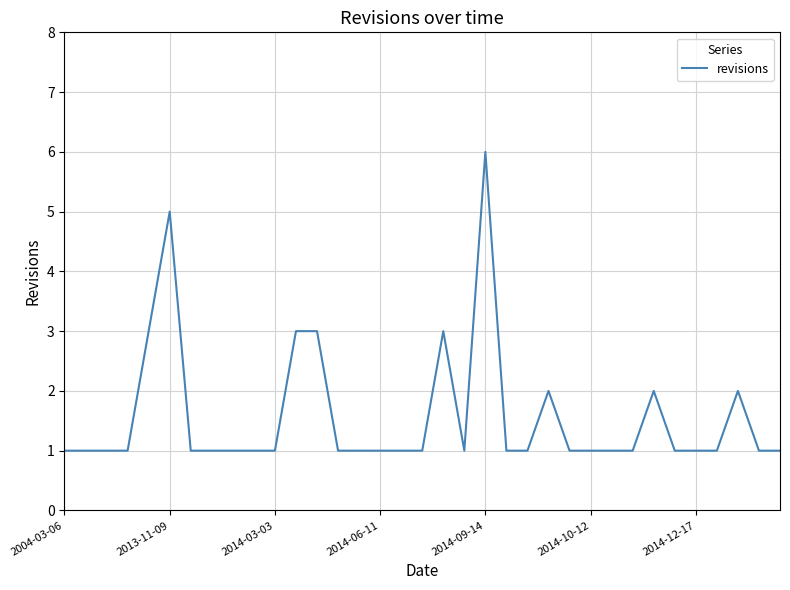

What is the difference between the maximum and minimum values?

5